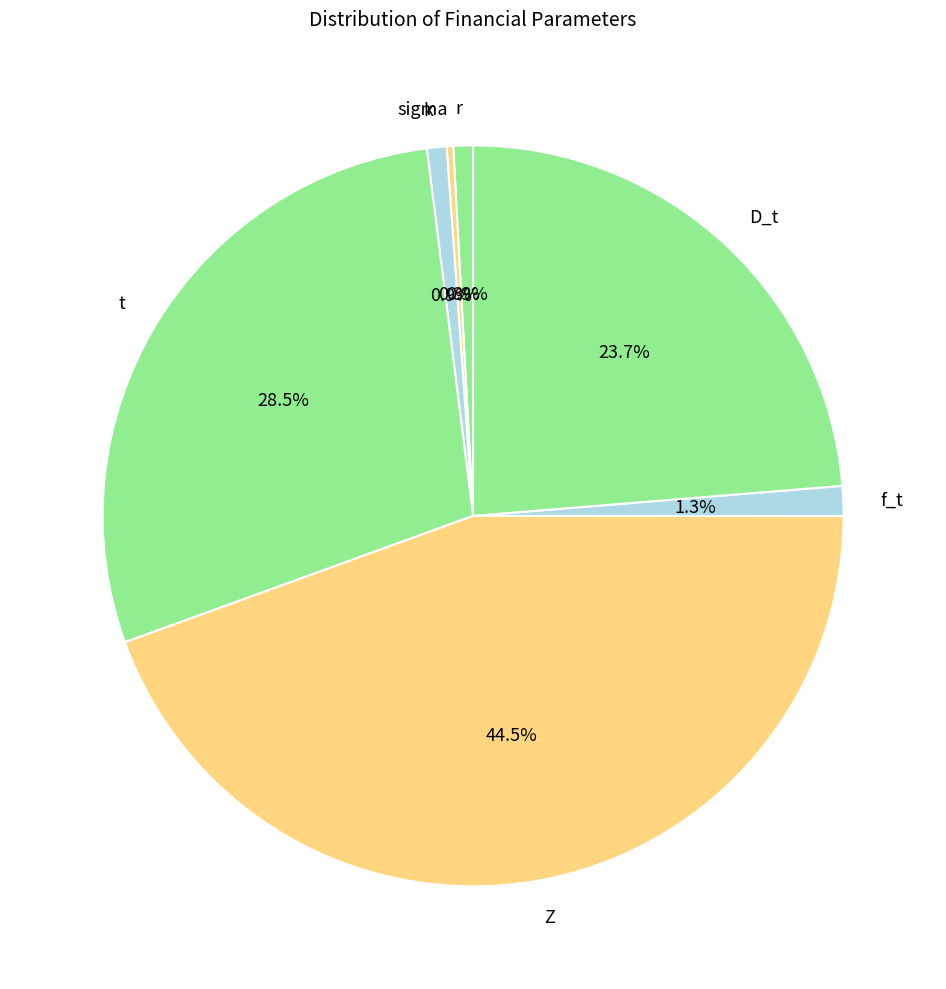

How many slices are in this pie chart?

7